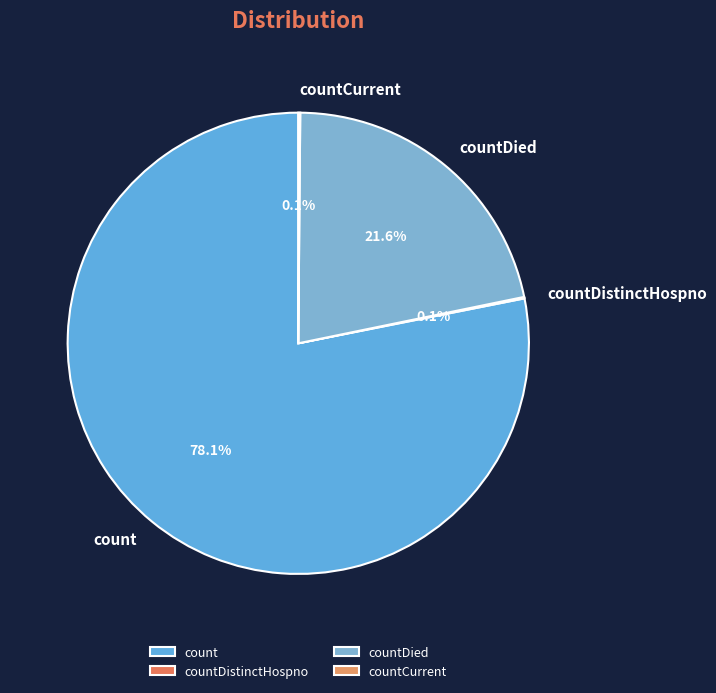

Which category has the biggest portion of the pie?

count